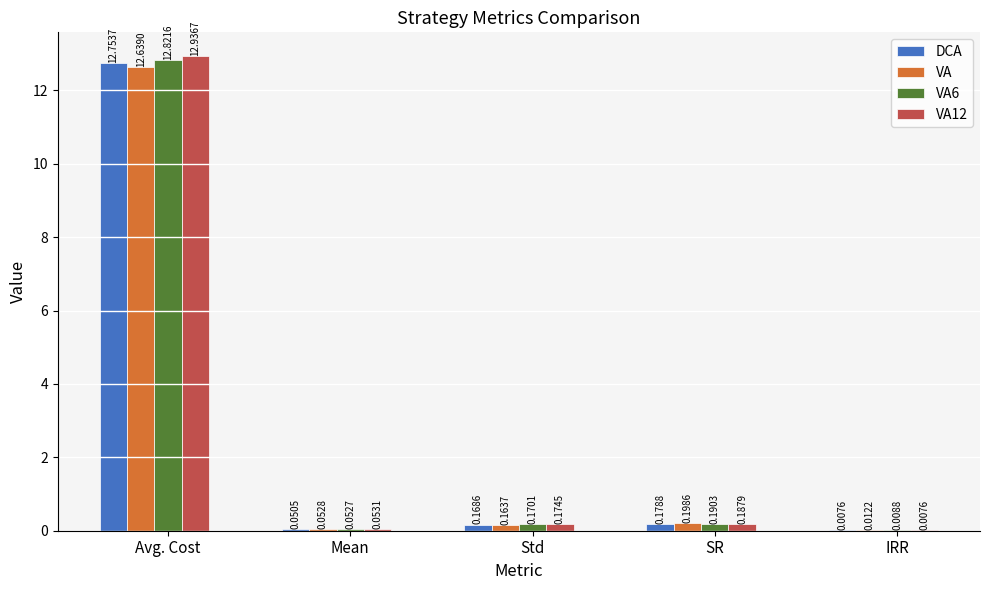

Does the chart contain stacked bars?

No